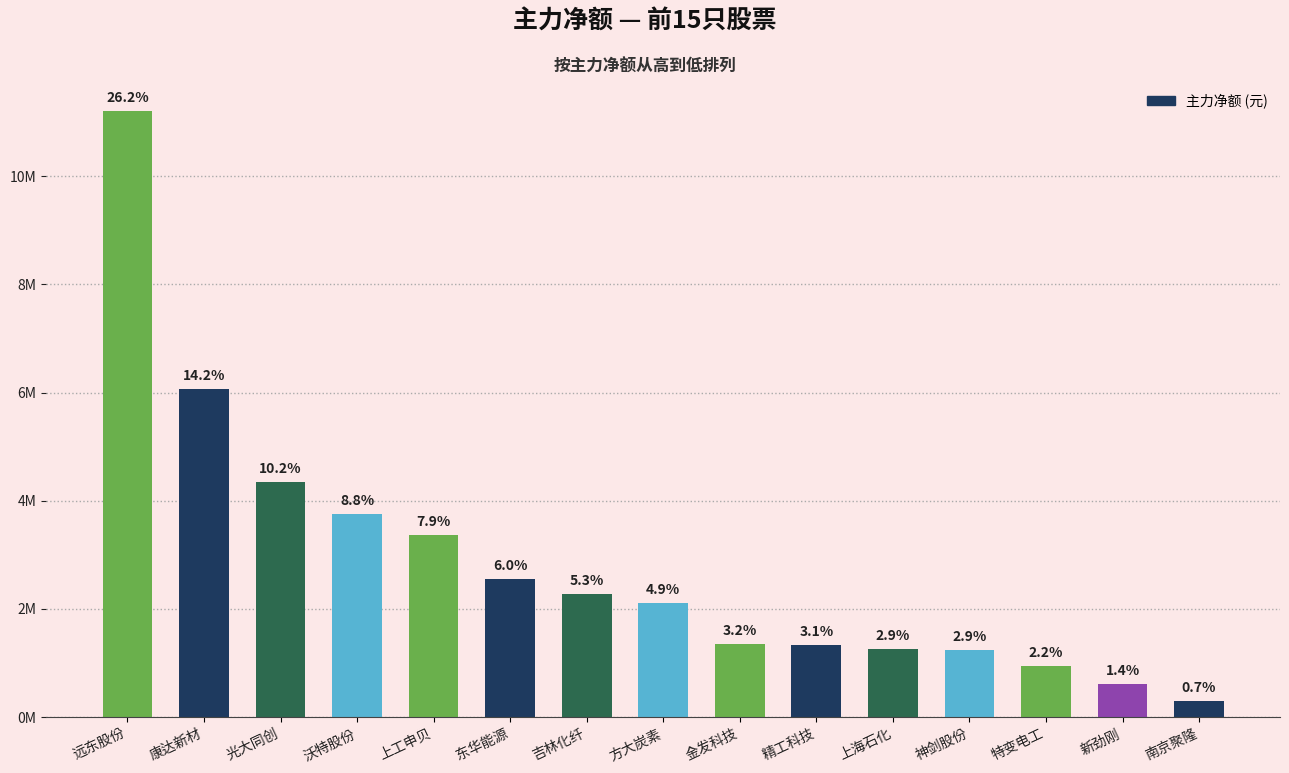

Does the chart contain any negative values?

No